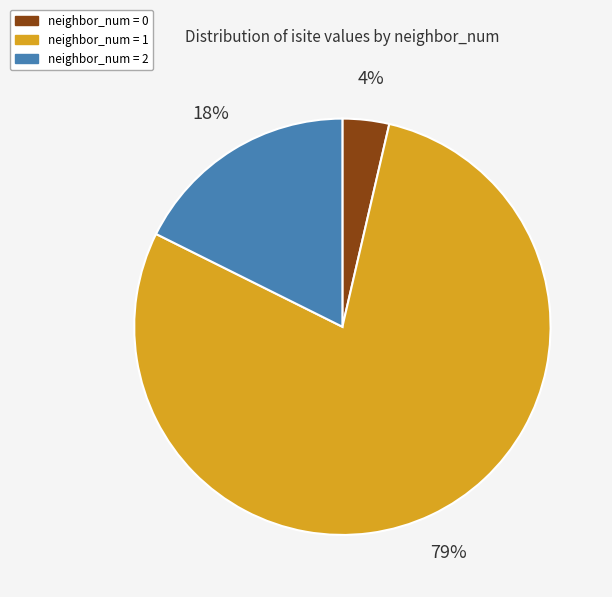

Do neighbor_num = 1 and neighbor_num = 2 together represent more than half of the pie?

Yes